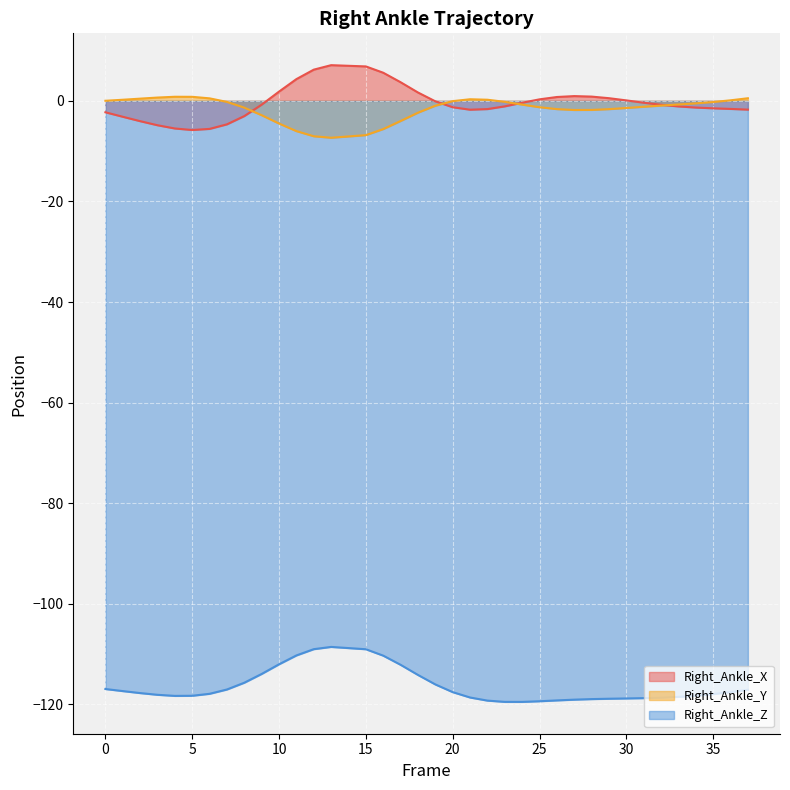

At which category does Right_Ankle_X reach its first local peak?

13